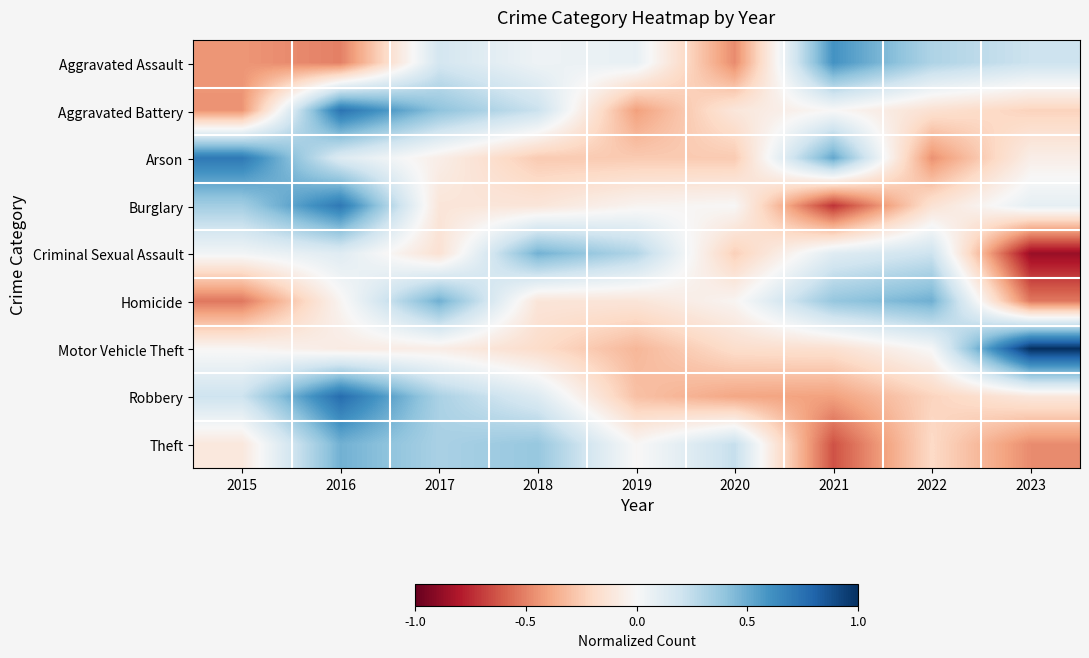

At which category is the sum across all series the highest?

2016